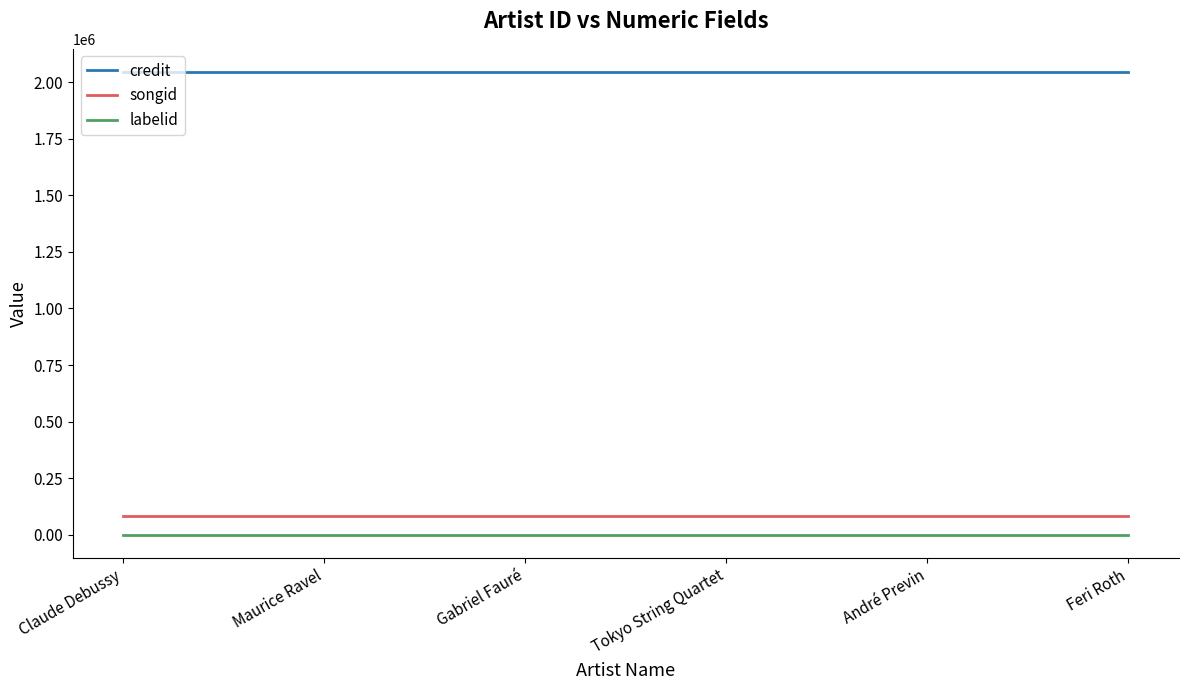

Is the value of credit at Claude Debussy greater than the value of songid at Claude Debussy?

Yes